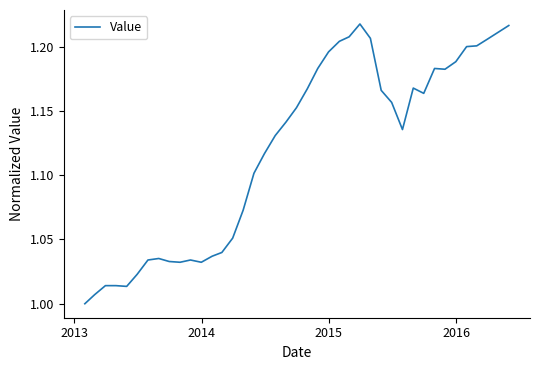

How many lines are shown in the chart?

1